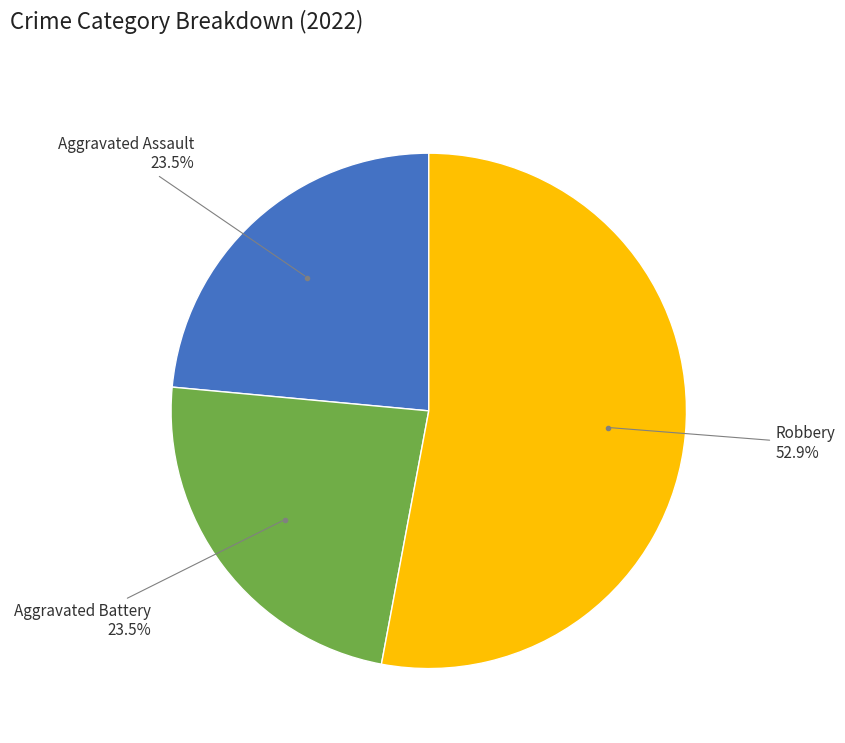

Is there any slice that represents more than half of the pie?

Yes